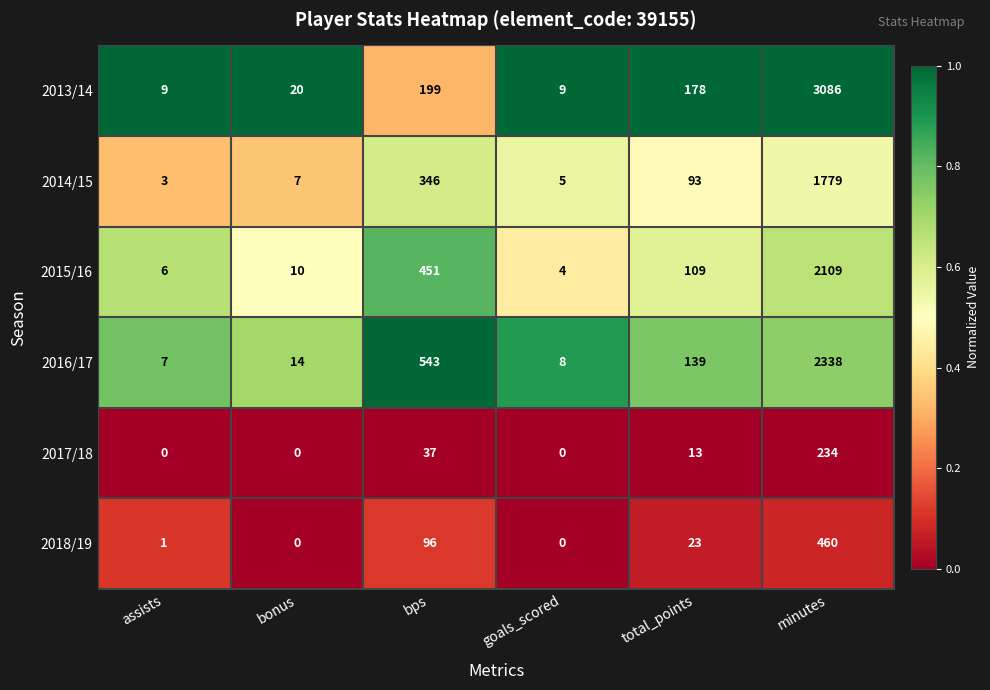

Is the value of 2016/17 at bonus greater than the value of 2018/19 at bps?

No